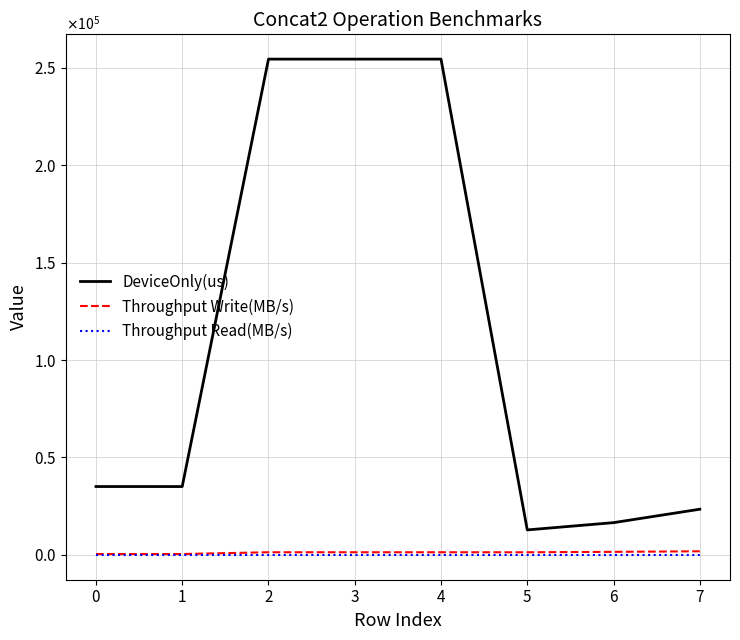

What are all the series names shown in the legend?

DeviceOnly(us), Throughput Write(MB/s), Throughput Read(MB/s)